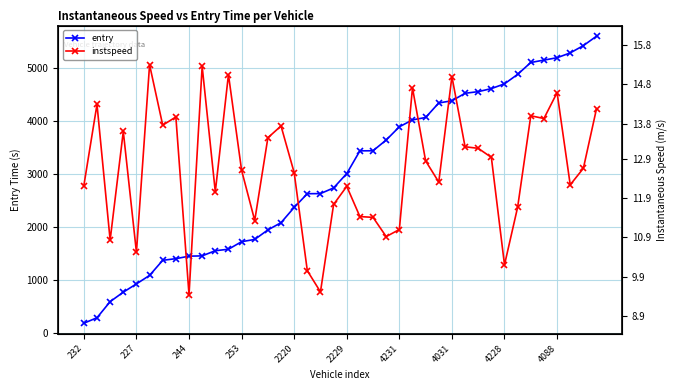

What is the maximum value for instspeed?

15.3